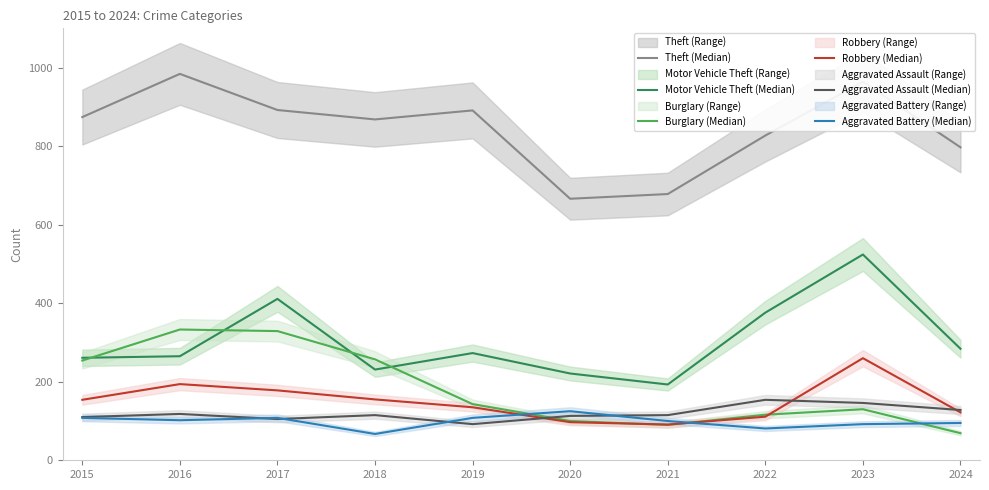

What is the total value across all series at 2021?

1267